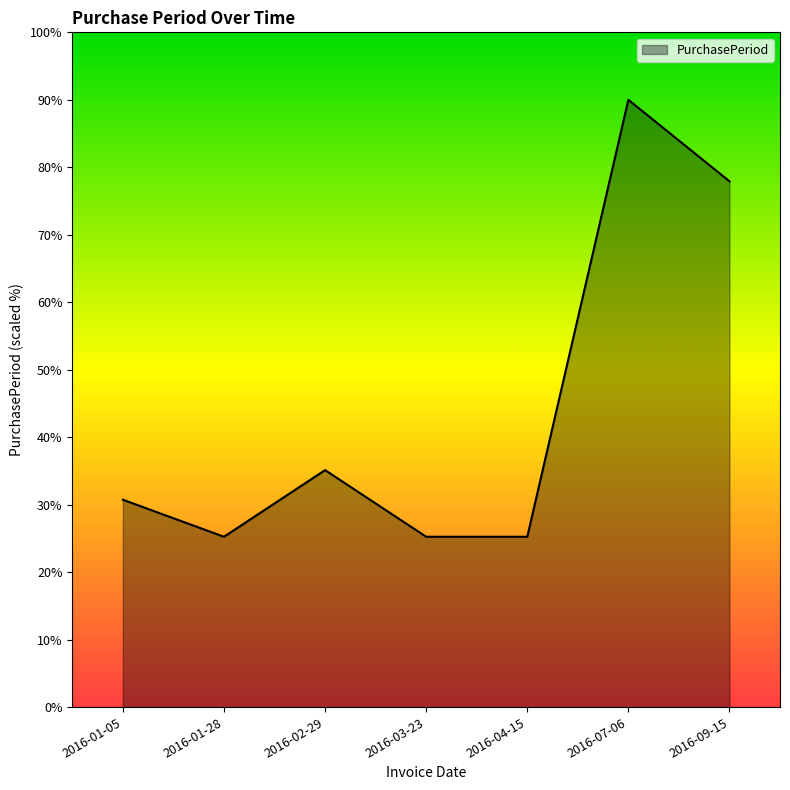

True or false: the data shows 90.0 at 2016-07-06.

True